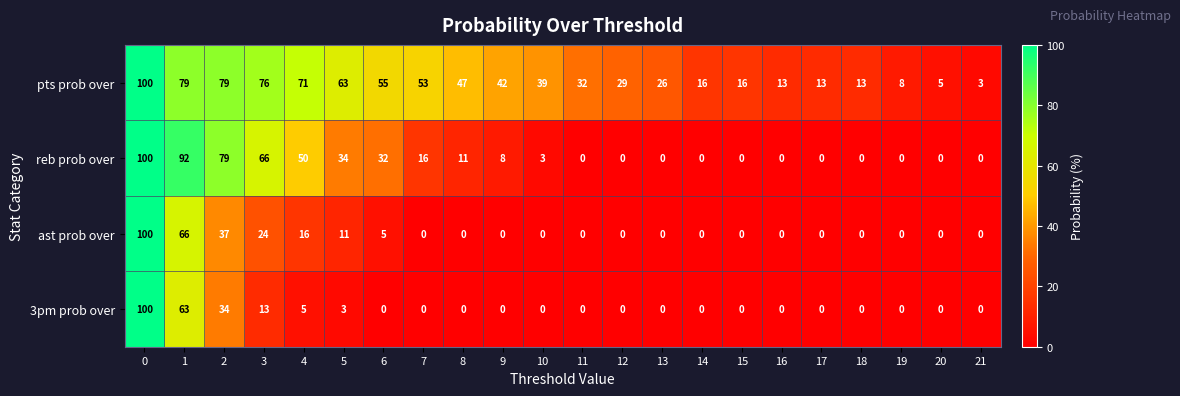

What is the difference between the highest and lowest values at 9?

42